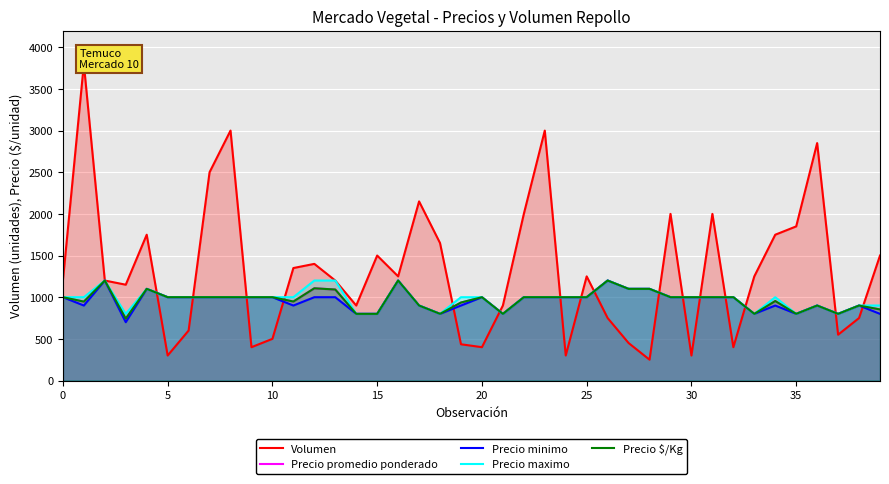

What is the label of the 17th point from the right?

23